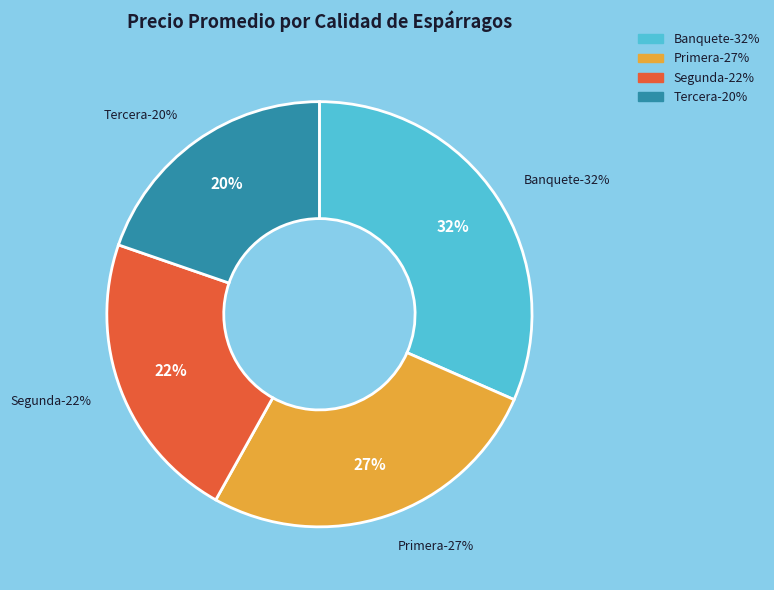

To the nearest percent, what portion does 18 represent?

3%